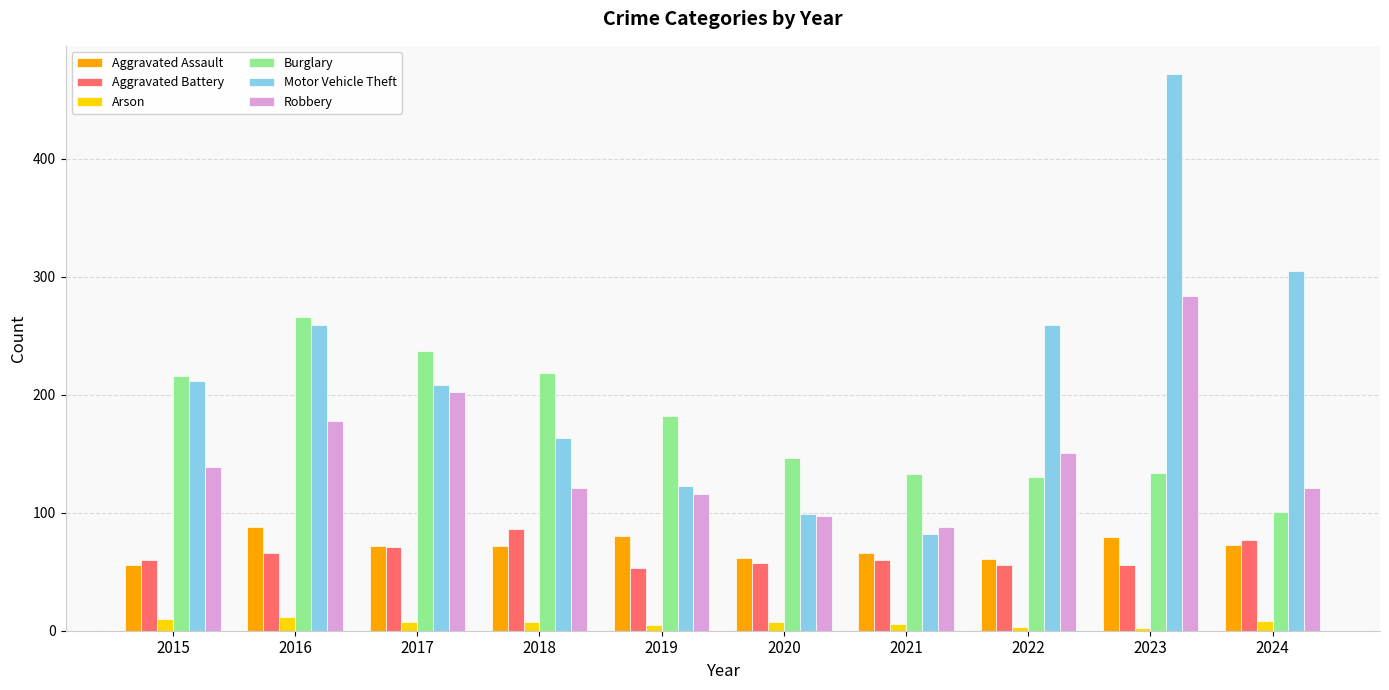

At which category is the sum across all series the highest?

2023